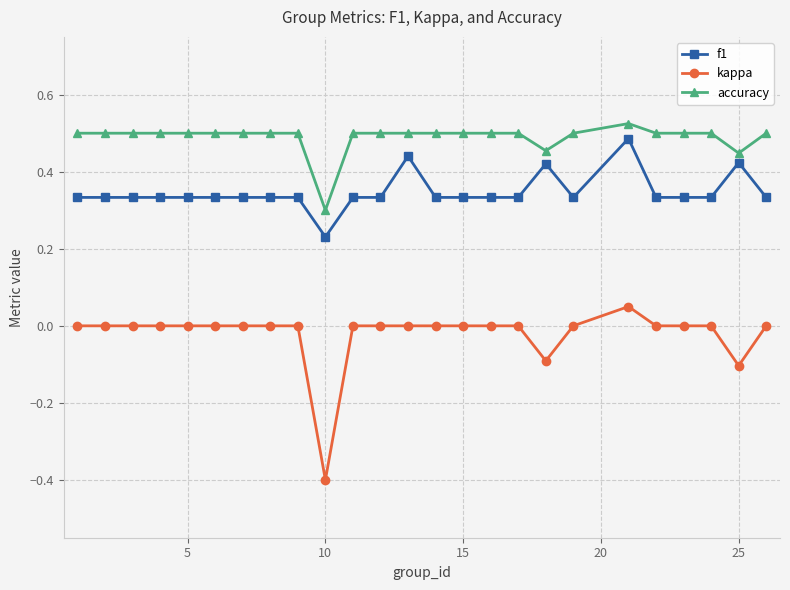

List the series in order of their overall mean, lowest first.

kappa, f1, accuracy